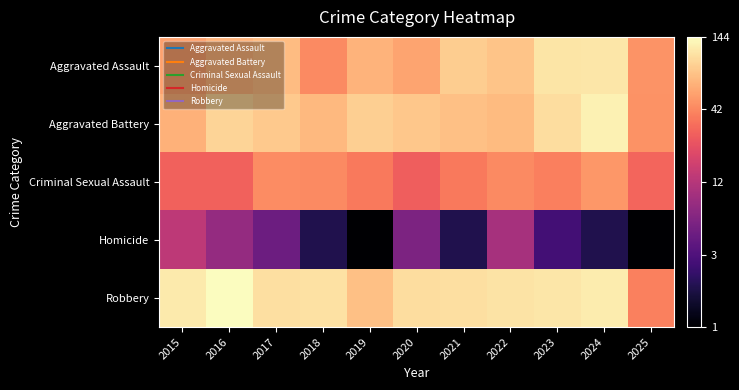

Reading right to left, list all the values displayed in this chart.

Aggravated Assault: 2025=33.4	2024=41.0	2023=40.8	2022=37.8	2021=38.7	2020=35.0	2019=36.3	2018=32.7	2017=37.1	2016=36.4	2015=34.6
Aggravated Battery: 2025=33.3	2024=42.1	2023=40.3	2022=37.0	2021=37.5	2020=38.3	2019=38.9	2018=36.9	2017=38.4	2016=39.4	2015=36.1
Criminal Sexual Assault: 2025=29.2	2024=33.8	2023=31.6	2022=32.7	2021=31.1	2020=28.6	2019=31.1	2018=32.7	2017=32.9	2016=28.9	2015=28.9
Homicide: 2025=0.0	2024=6.0	2023=9.5	2022=20.0	2021=6.0	2020=15.6	2019=0.0	2018=6.0	2017=14.0	2016=18.1	2015=22.3
Robbery: 2025=31.8	2024=41.6	2023=41.1	2022=40.7	2021=40.4	2020=40.2	2019=37.5	2018=40.6	2017=40.4	2016=43.2	2015=41.4